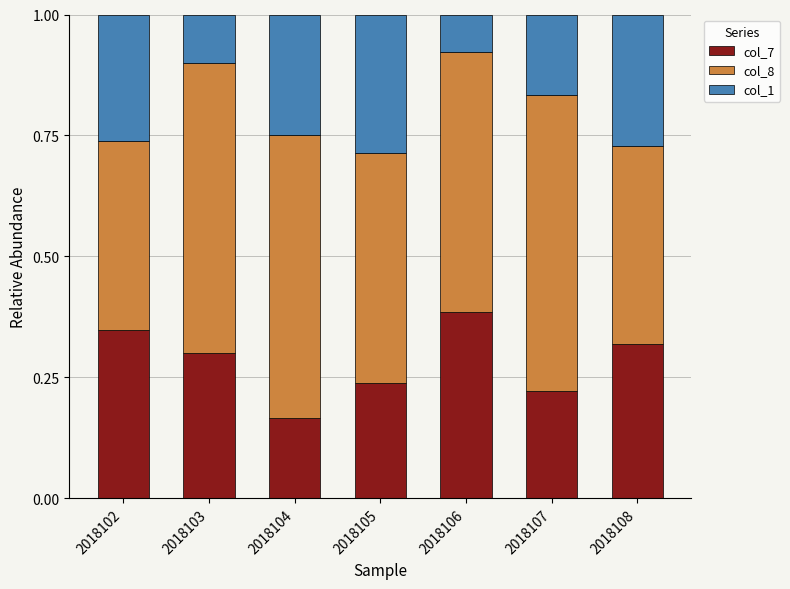

What is the total value across all series at 2018105?

1.0